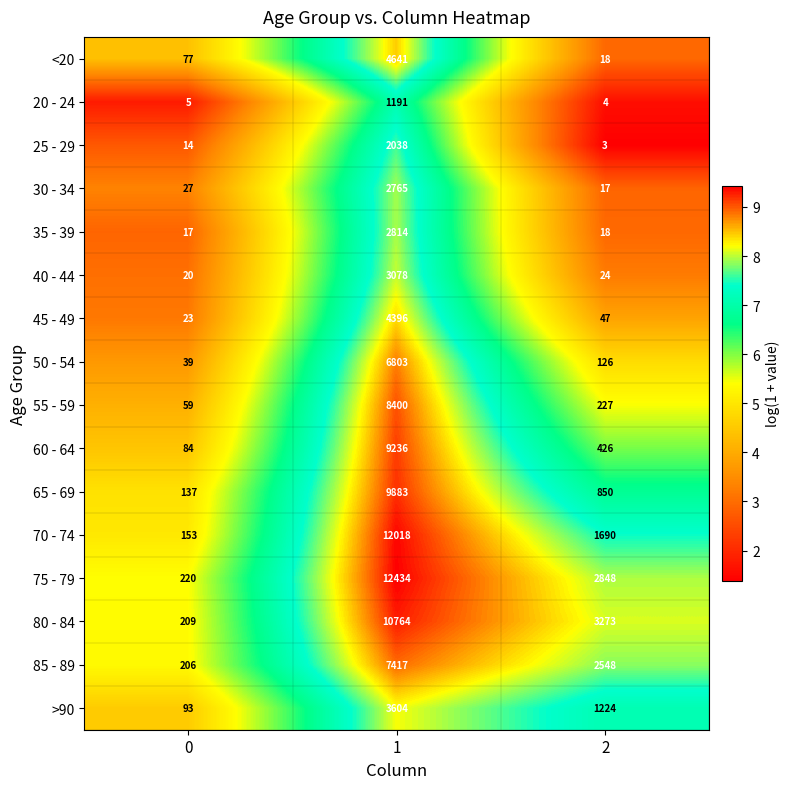

What is the difference between the maximum and second lowest values in the 20 - 24 series?

1186